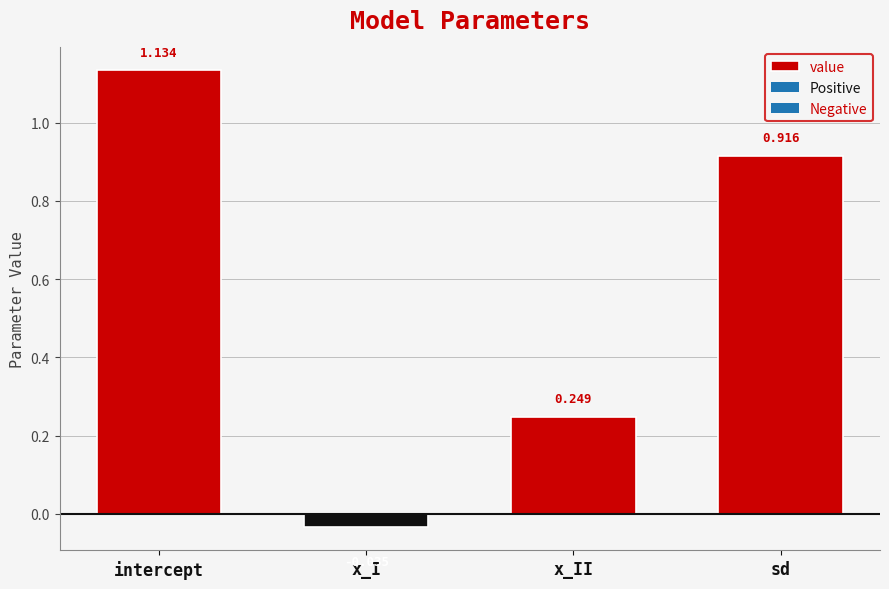

List the labels in order of value, largest first.

intercept, sd, x_II, x_I